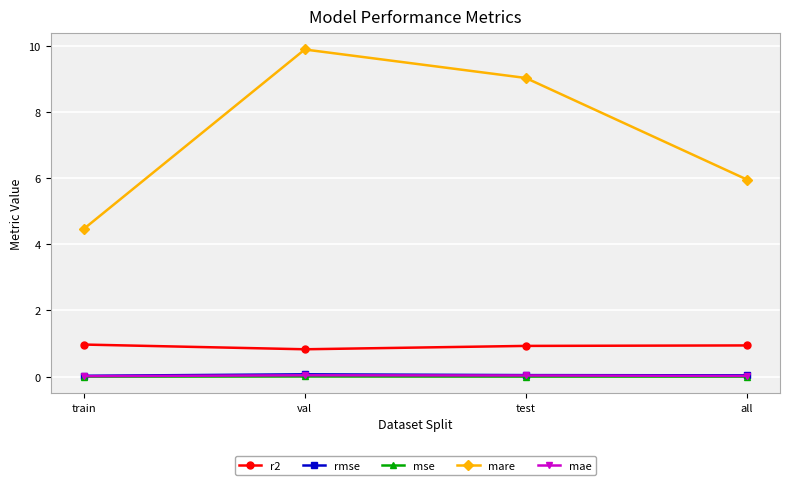

True or false: mse and mare cross at least once.

False